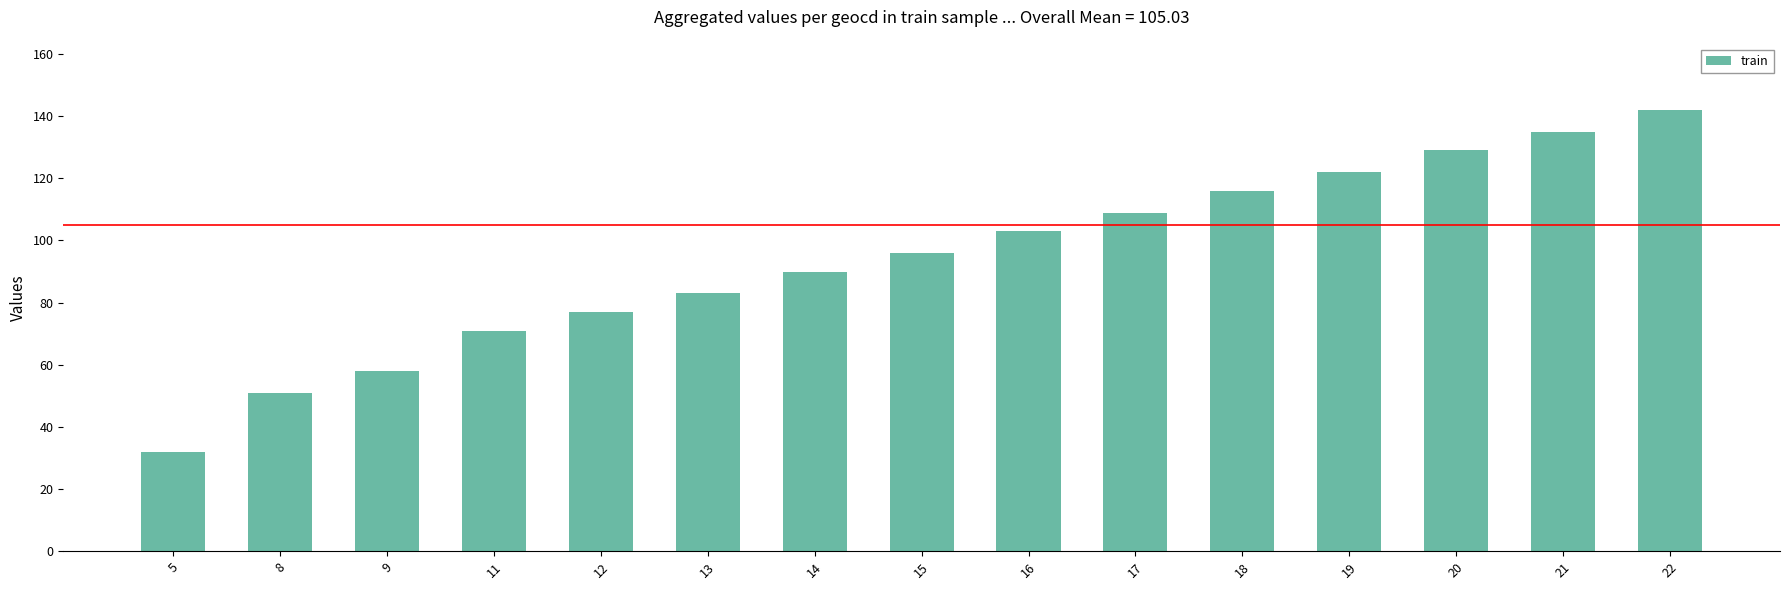

Reading right to left, list all the values displayed in this chart.

142	135	129	122	116	109	103	96	90	83	77	71	58	51	32